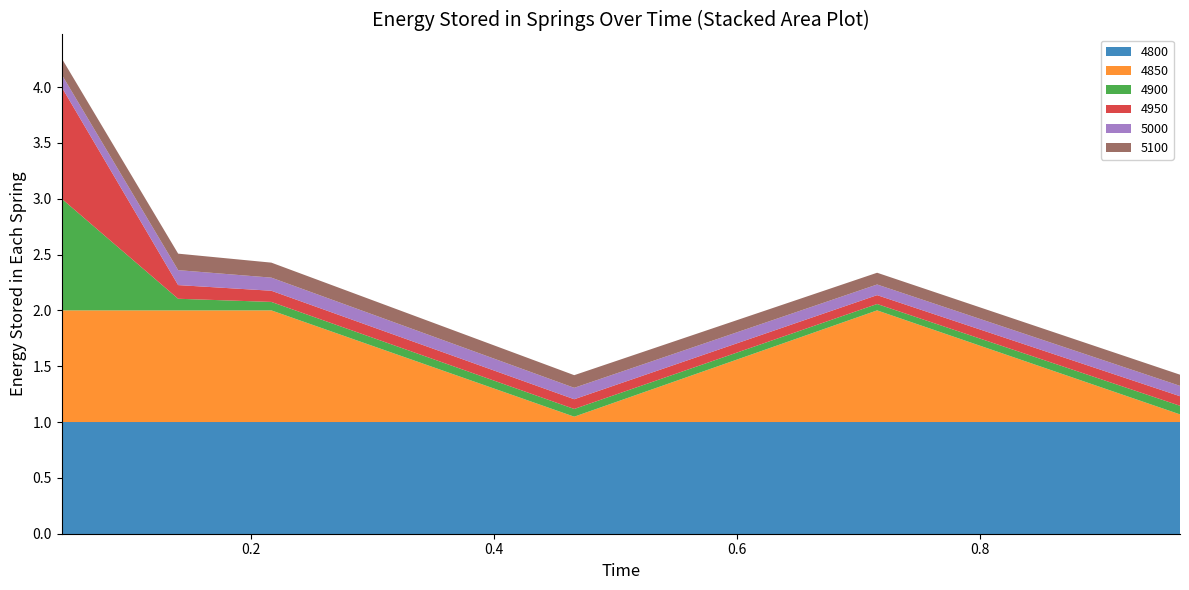

Reading right to left, extract all data points from this chart.

4800: 0.9643835616438357=1.0	0.7150684931506849=1.0	0.4657534246575342=1.0	0.2164383561643836=1.0	0.1397260273972603=1.0	0.04383561643835616=1.0
4850: 0.9643835616438357=0.1	0.7150684931506849=1.0	0.4657534246575342=0.0	0.2164383561643836=1.0	0.1397260273972603=1.0	0.04383561643835616=1.0
4900: 0.9643835616438357=0.1	0.7150684931506849=0.1	0.4657534246575342=0.1	0.2164383561643836=0.1	0.1397260273972603=0.1	0.04383561643835616=1.0
4950: 0.9643835616438357=0.1	0.7150684931506849=0.1	0.4657534246575342=0.1	0.2164383561643836=0.1	0.1397260273972603=0.1	0.04383561643835616=1.0
5000: 0.9643835616438357=0.1	0.7150684931506849=0.1	0.4657534246575342=0.1	0.2164383561643836=0.1	0.1397260273972603=0.1	0.04383561643835616=0.1
5100: 0.9643835616438357=0.1	0.7150684931506849=0.1	0.4657534246575342=0.1	0.2164383561643836=0.1	0.1397260273972603=0.1	0.04383561643835616=0.1